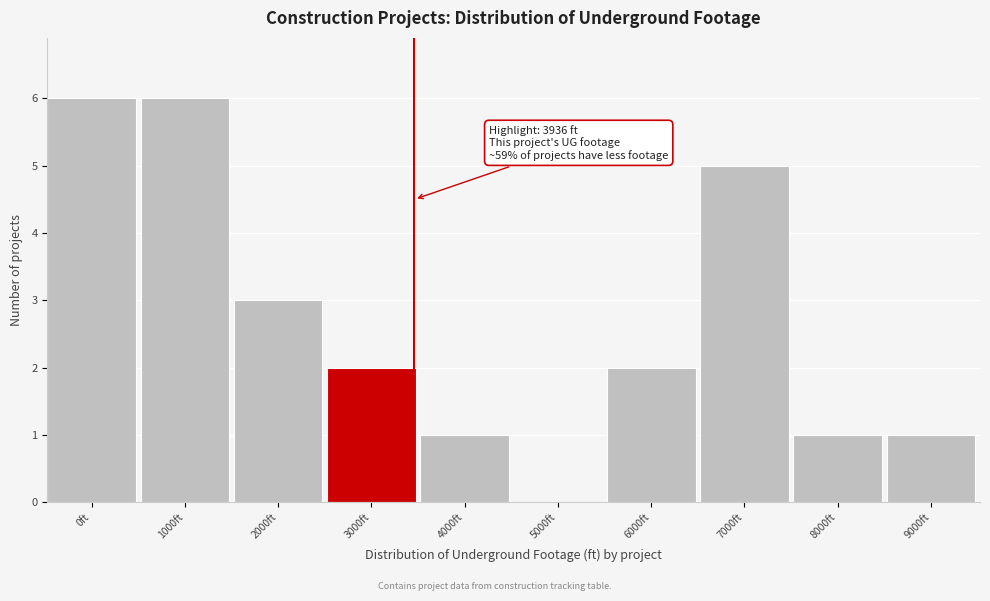

Reading left to right, extract all data points from this chart.

0ft=6	1000ft=6	2000ft=3	3000ft=2	4000ft=1	5000ft=0	6000ft=2	7000ft=5	8000ft=1	9000ft=1